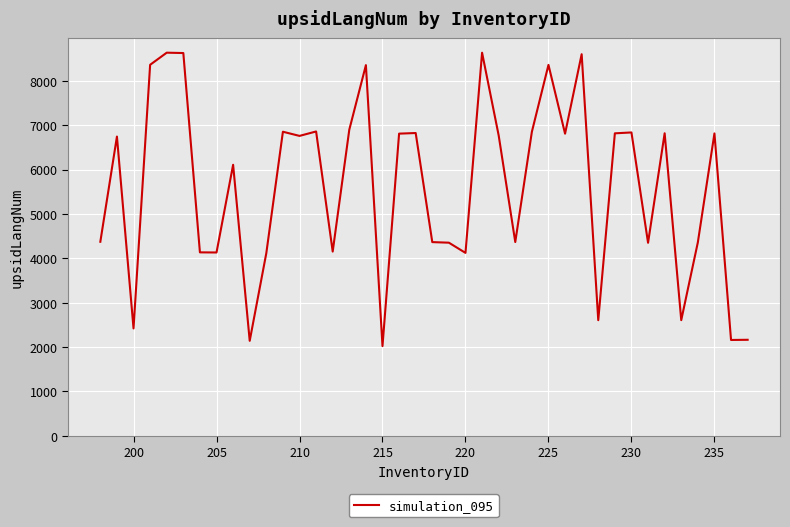

What is the greatest value displayed?

8635